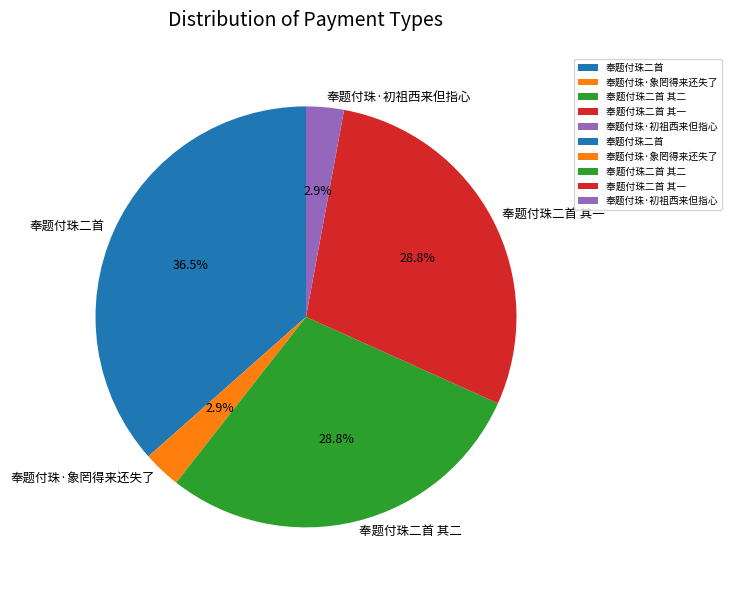

How much of the chart is everything except 奉题付珠·初祖西来但指心?

97.1%